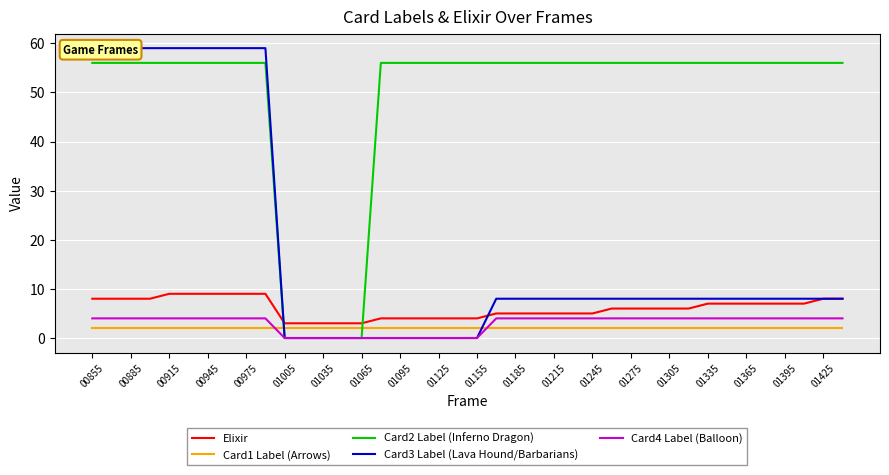

Is it true that Card2 Label (Inferno Dragon) equals 56 at 01365?

True